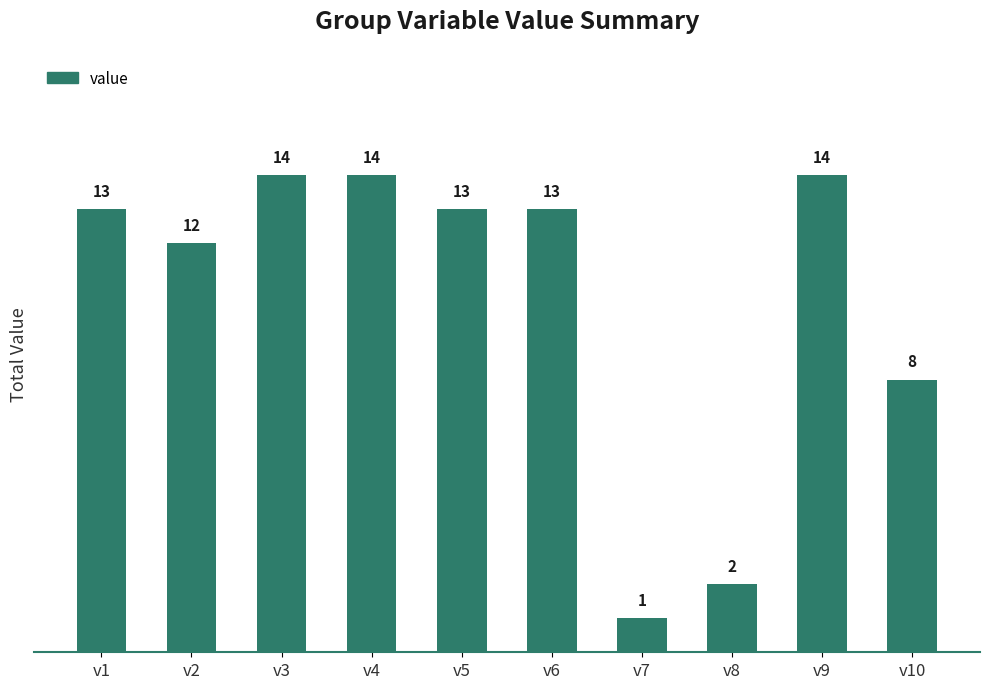

What is the value of the 10th bar from the left?

8